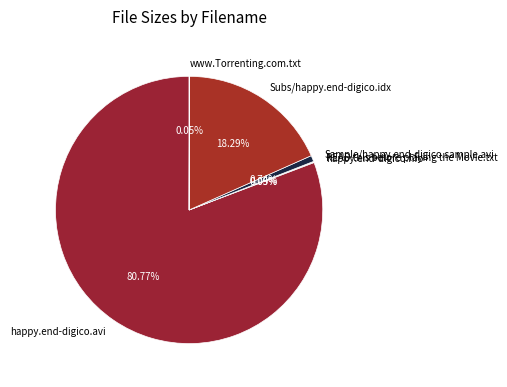

Between Sample/happy.end-digico.sample.avi and Subs/happy.end-digico.idx, which is larger?

Subs/happy.end-digico.idx